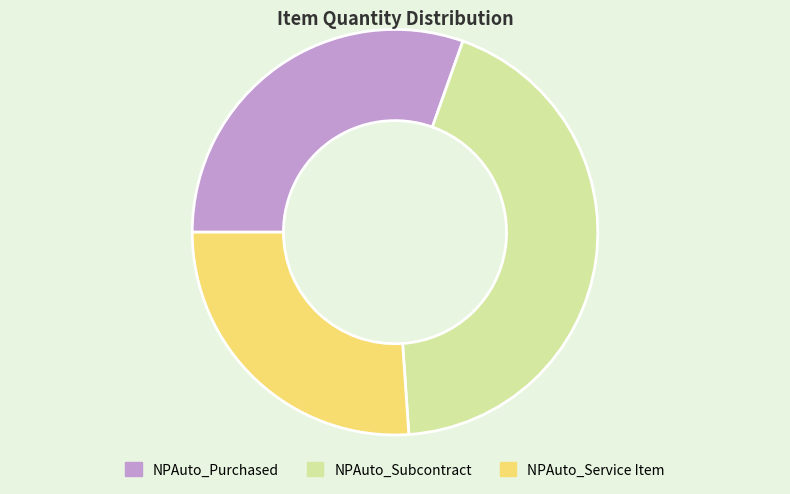

Which category has the smallest portion of the pie?

NPAuto_Service Item